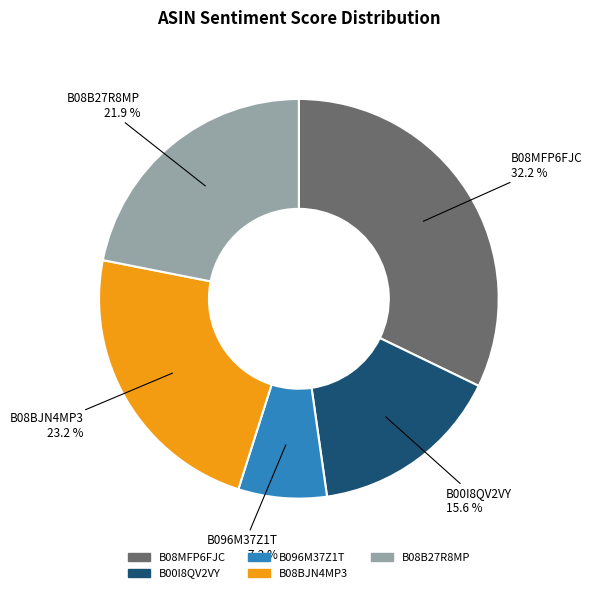

True or false: B08MFP6FJC accounts for 43% of the total.

False